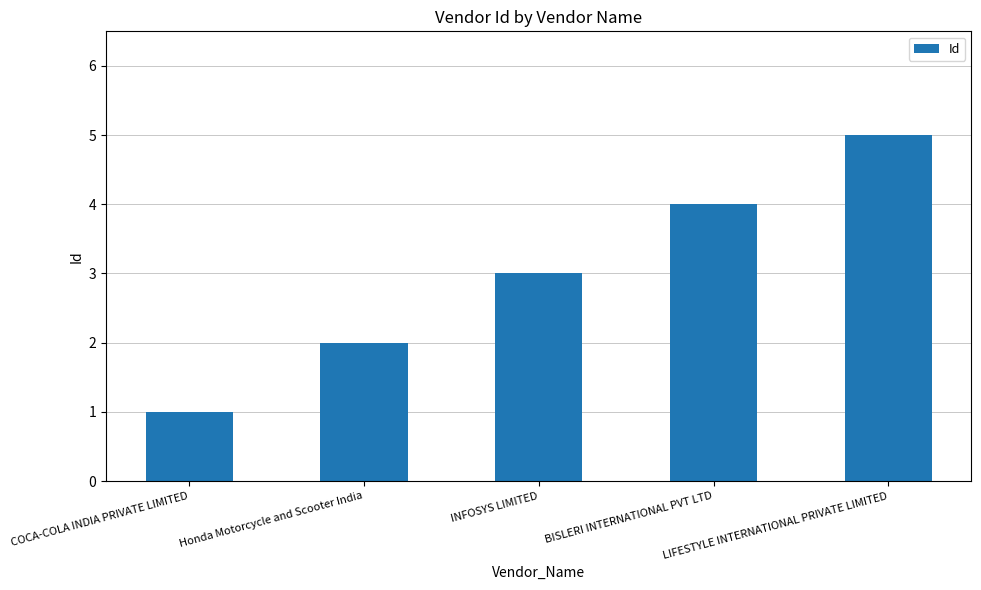

Is it true that the value at BISLERI INTERNATIONAL PVT LTD is 6?

False